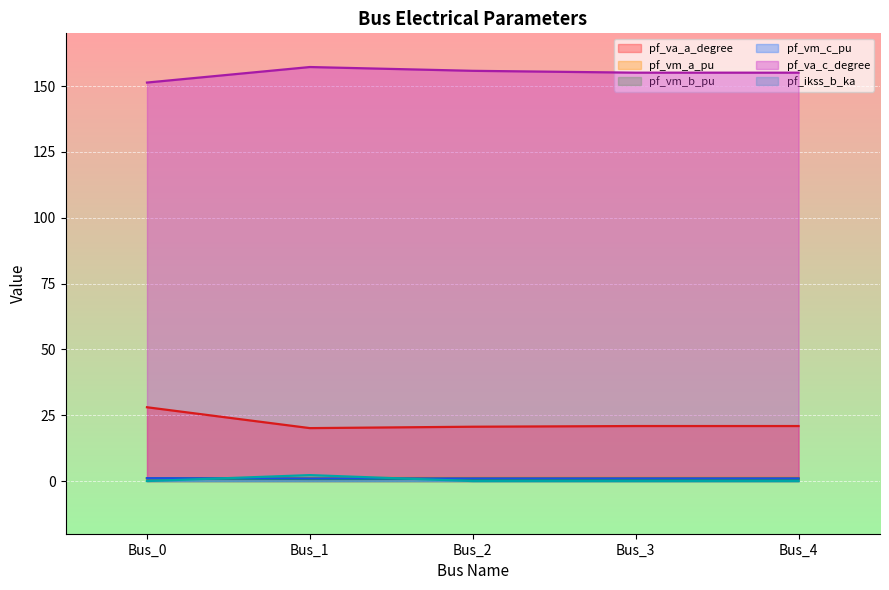

At which label does pf_vm_c_pu reach its peak?

Bus_0